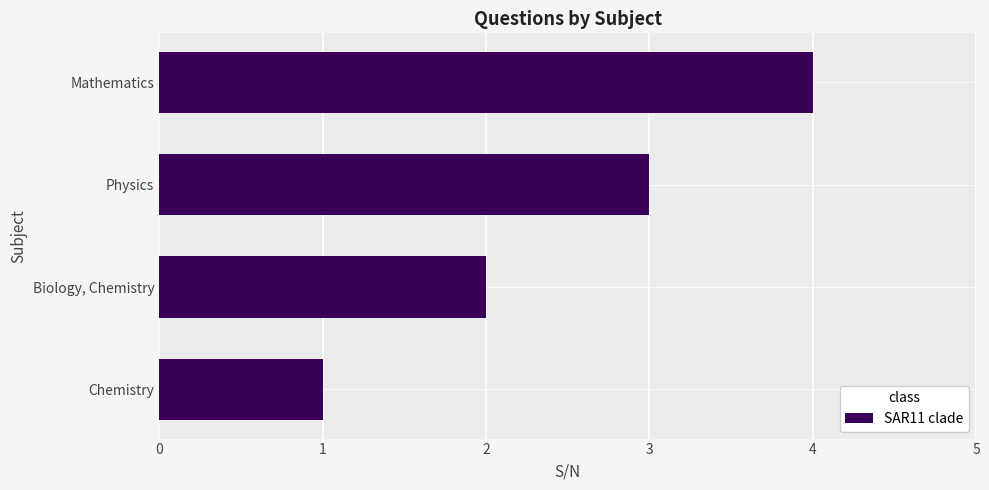

What is the difference between the maximum and second lowest values?

2